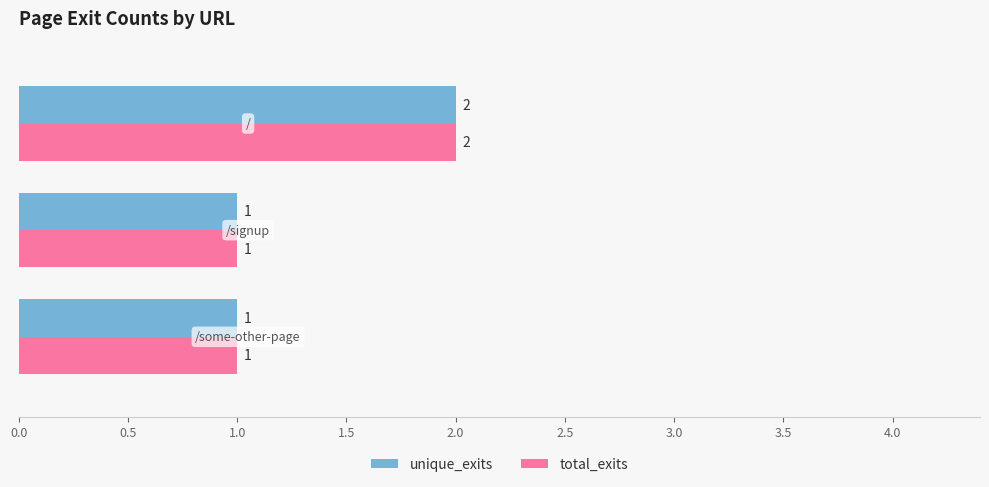

What is the difference between the maximum and minimum values in the total_exits series?

1